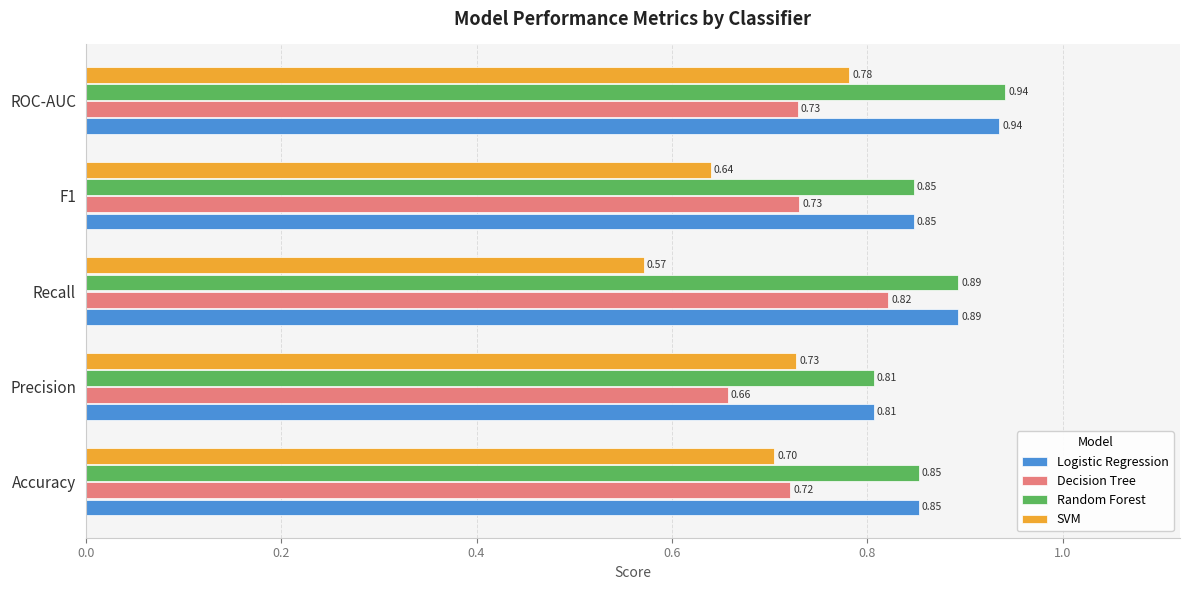

List the labels in order of SVM value, largest first.

ROC-AUC, Precision, Accuracy, F1, Recall